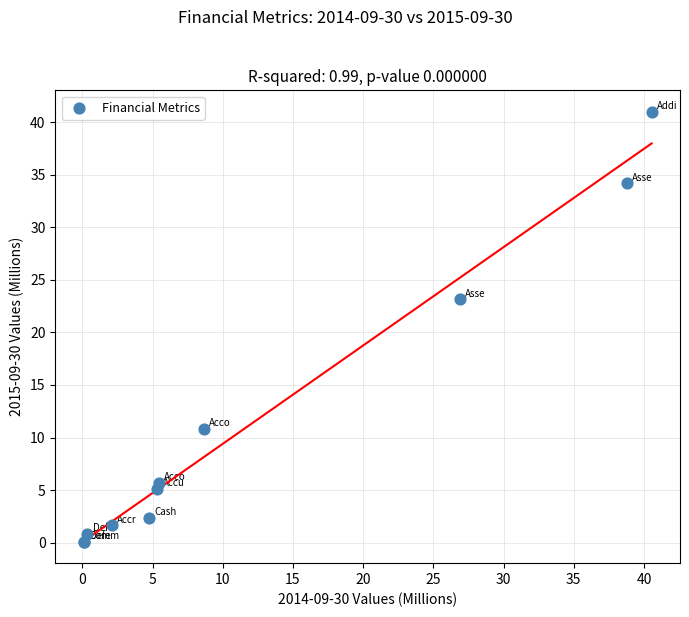

What Y value in the scatter plot is closest to 20?

23.1